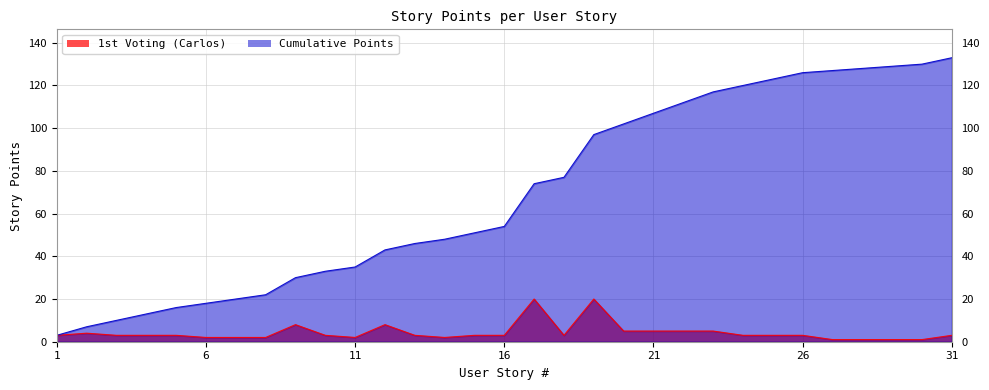

How many values in the 1st Voting (Carlos) series are below 3?

9